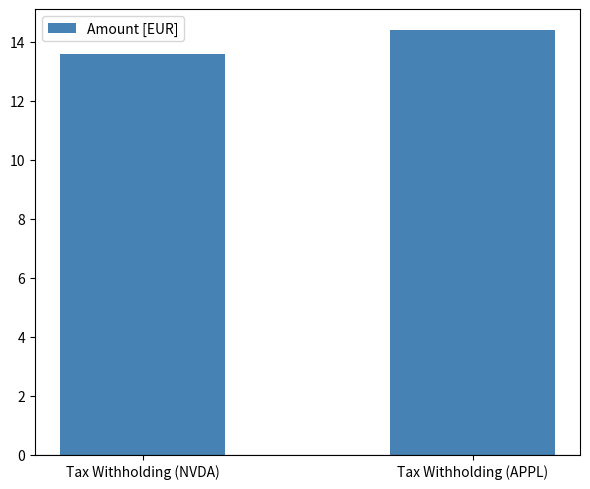

The chart shows a value of 14.4 at Tax Withholding (APPL). True or false?

True